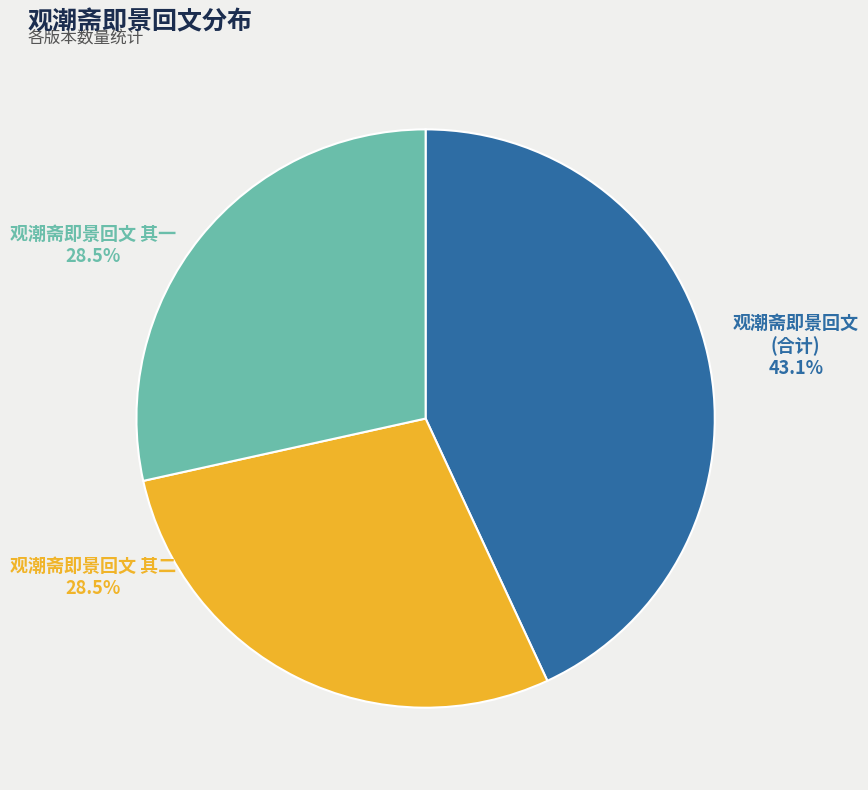

Does 观潮斋即景回文 account for over 50% of the chart?

No